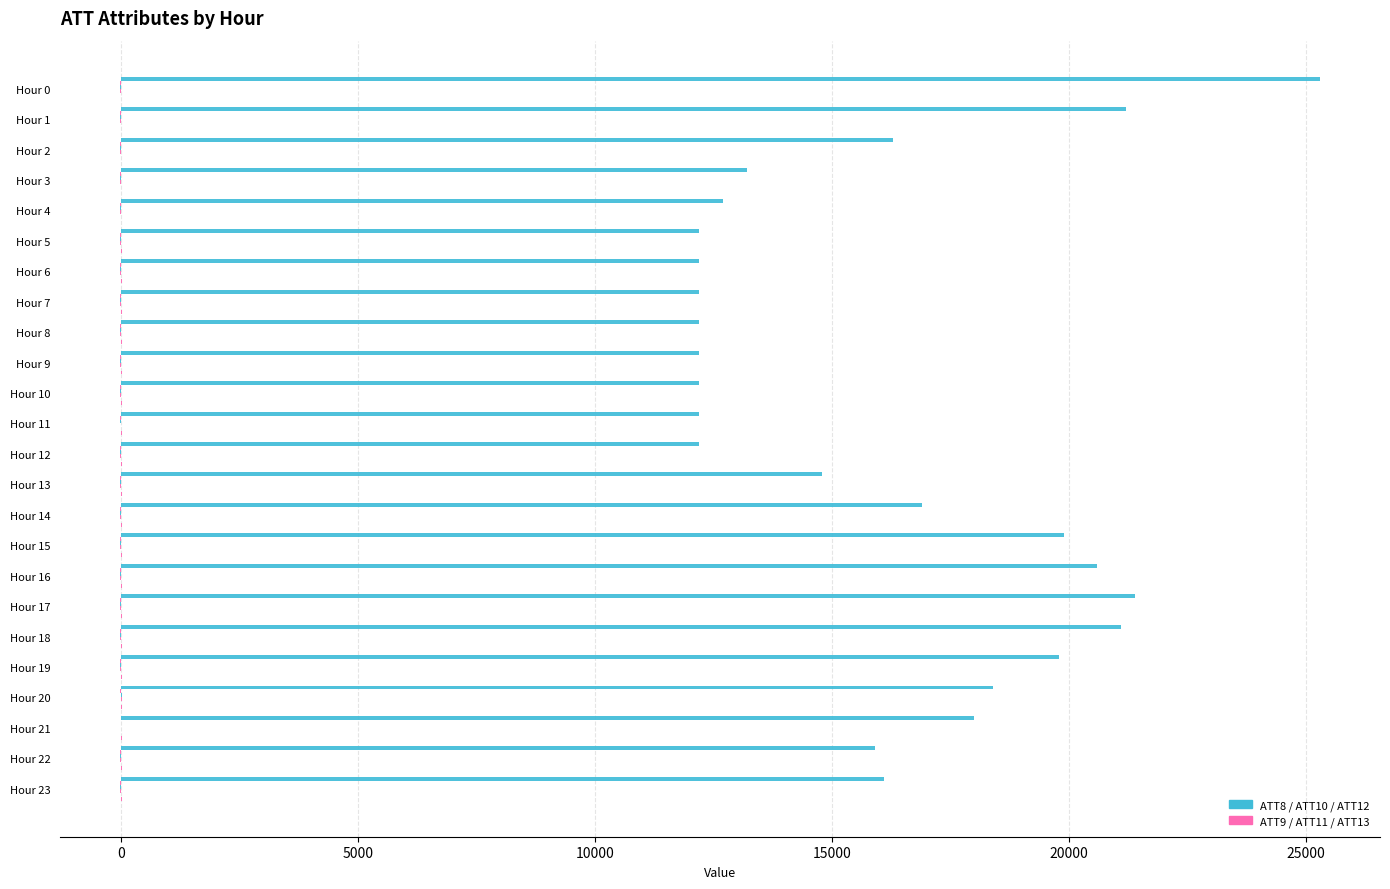

Reading left to right, extract all data points from this chart.

ATT8: 25300.0	21200.0	16300.0	13200.0	12700.0	12200.0	12200.0	12200.0	12200.0	12200.0	12200.0	12200.0	12200.0	14800.0	16900.0	19900.0	20600.0	21400.0	21100.0	19800.0	18400.0	18000.0	15900.0	16100.0
ATT9: -10.0	-10.0	-10.0	-10.0	-10.0	-10.0	-10.0	-10.0	-10.0	-10.0	-10.0	-10.0	-10.0	-10.0	-10.0	-10.0	-10.0	-10.0	-10.0	-10.0	-10.0	7.9	-10.0	-10.0
ATT10: -10.0	-10.0	-10.0	-10.0	-10.0	-10.0	-10.0	-10.0	-10.0	-10.0	-10.0	-10.0	-10.0	-10.0	-10.0	-10.0	-10.0	-10.0	-10.0	-10.0	24.4	8.9	-10.0	-10.0
ATT11: -10.0	-10.0	-10.0	-10.0	-10.0	-10.0	-10.0	-10.0	-10.0	-10.0	-10.0	-1.1	-10.0	-10.0	-10.0	-10.0	-10.0	-10.0	-10.0	-10.0	20.1	1.7	-10.0	-10.0
ATT12: 4.1	2.2	1.3	0.3	0.8	0.9	0.7	0.5	0.7	1.2	0.9	1.2	0.7	0.6	1.3	2.3	2.6	2.6	2.2	2.1	3.2	3.8	1.6	1.4
ATT13: 8.0	7.9	10.0	10.2	11.3	15.3	17.5	20.2	21.2	18.6	18.8	18.9	18.2	19.1	18.2	18.2	17.5	18.8	18.0	19.1	20.2	19.5	20.2	21.0